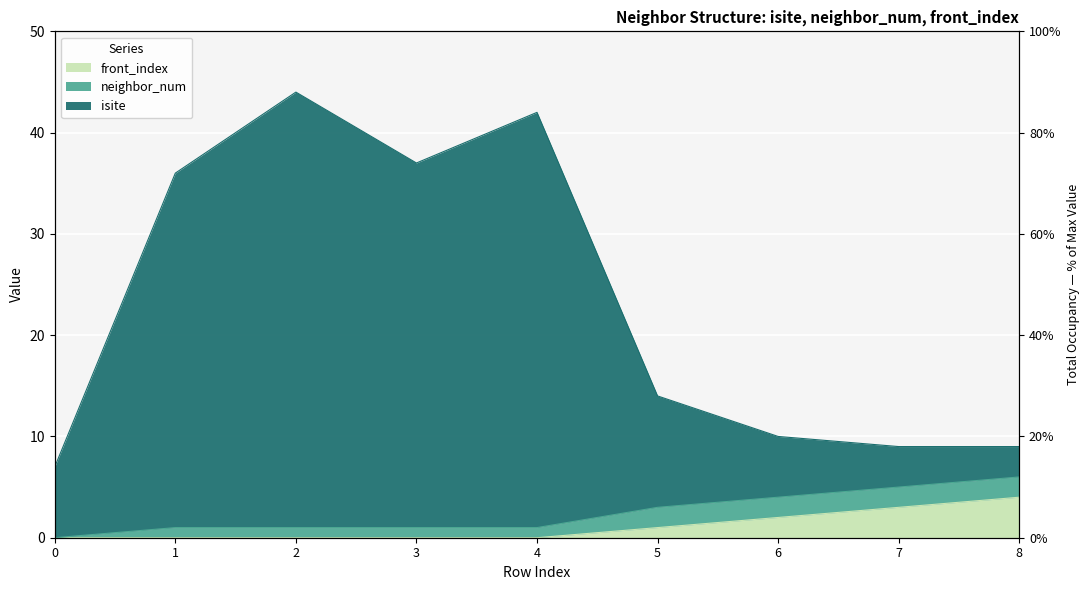

Where does the isite series first go above 14?

1